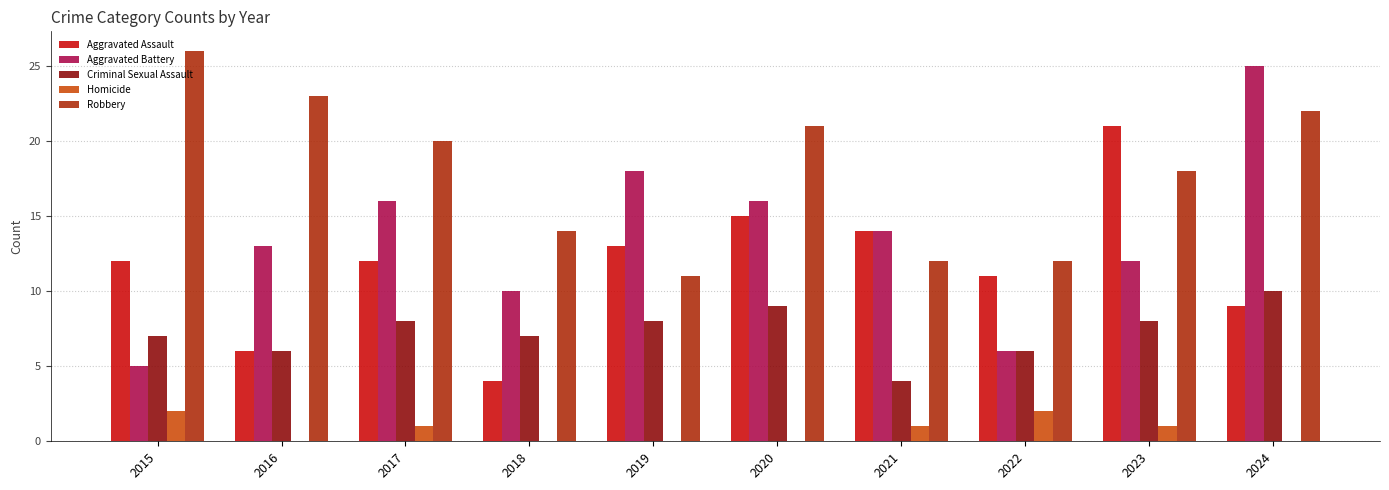

What is the spread (max minus min) of values at 2016?

23